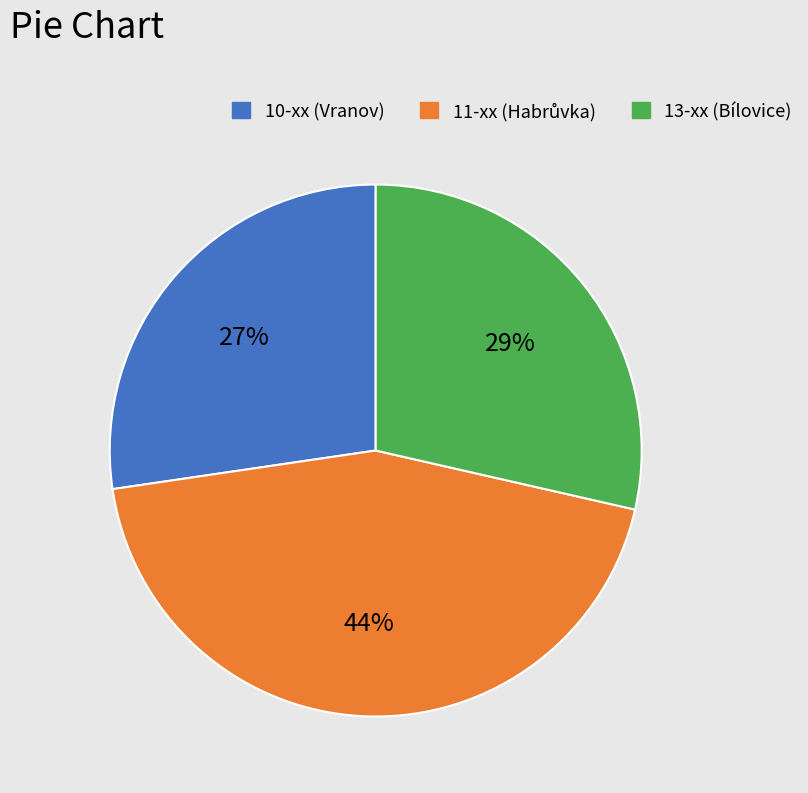

Is there any slice that represents more than half of the pie?

No